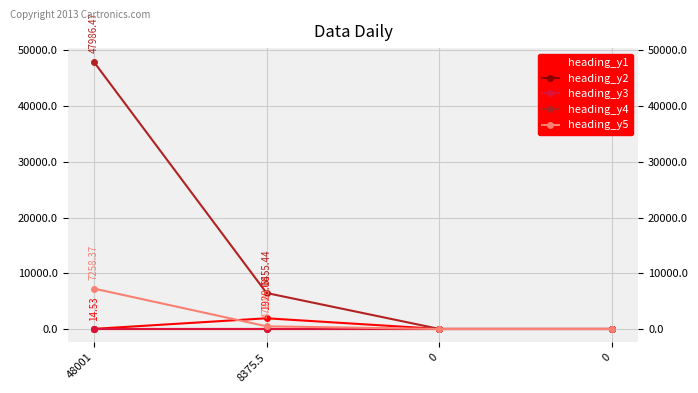

Does the chart have visible grid lines?

Yes